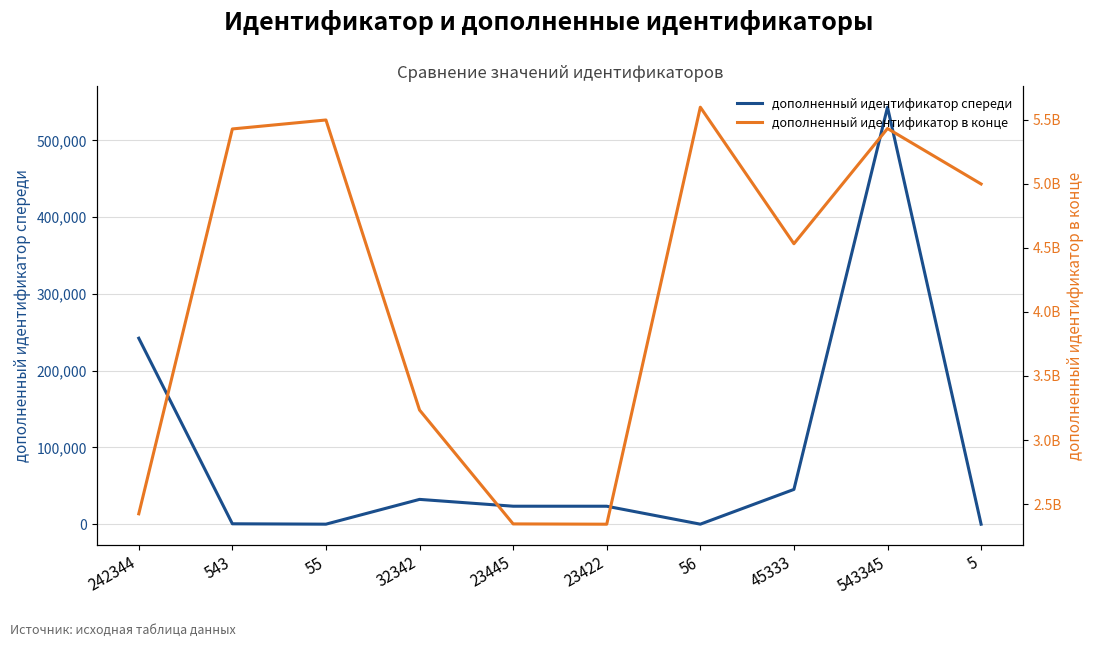

Which category has the highest value in the дополненный идентификатор спереди series?

543345